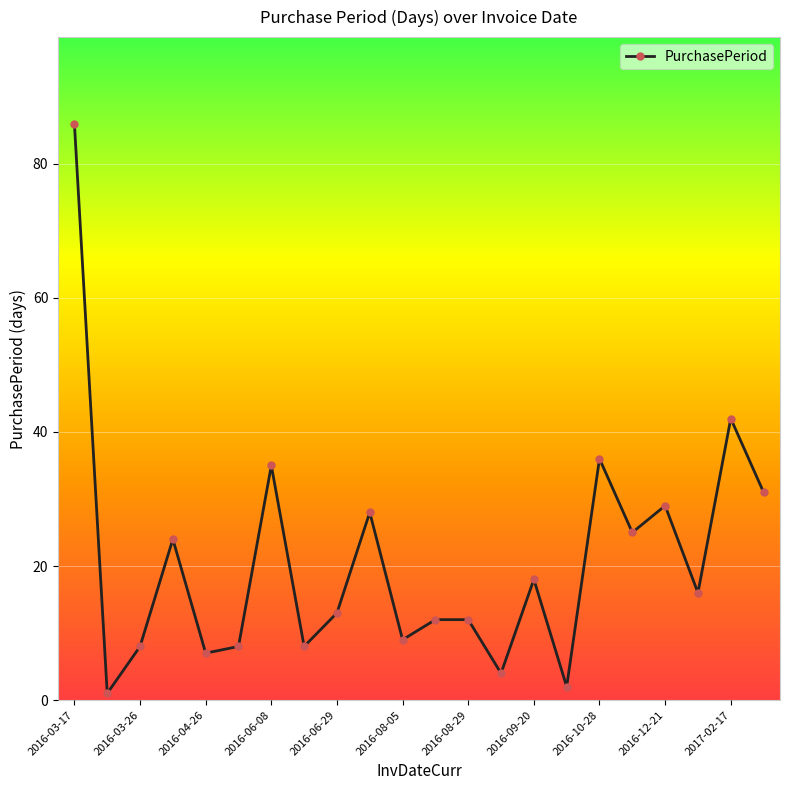

Reading left to right, what are all the values shown in this chart?

86	1	8	24	7	8	35	8	13	28	9	12	12	4	18	2	36	25	29	16	42	31